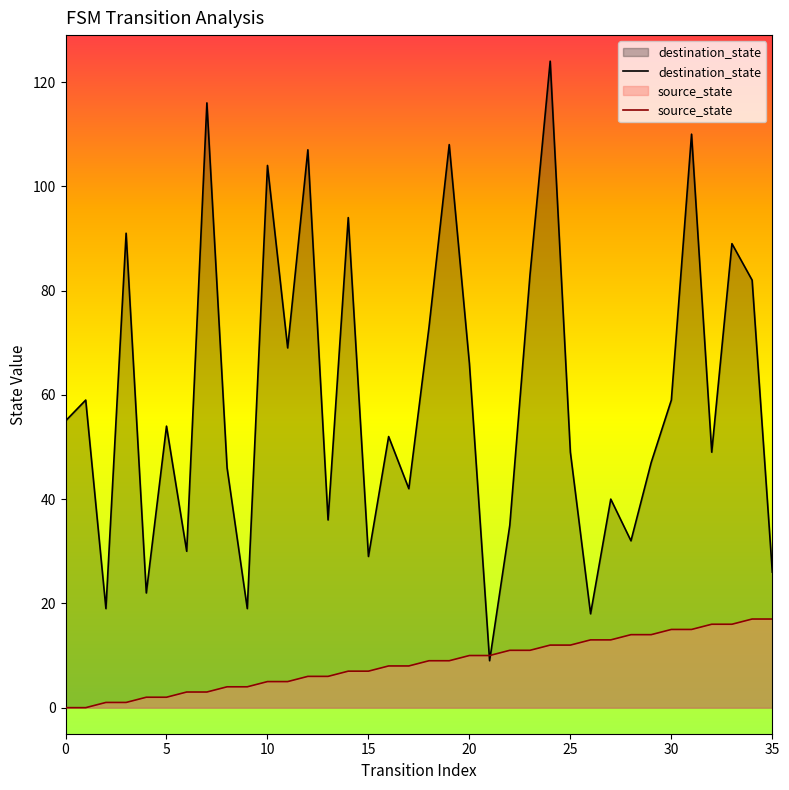

Reading left to right, transcribe all the data shown in this chart.

destination_state: 55	59	19	91	22	54	30	116	46	19	104	69	107	36	94	29	52	42	73	108	66	9	35	83	124	49	18	40	32	47	59	110	49	89	82	26
source_state: 0	0	1	1	2	2	3	3	4	4	5	5	6	6	7	7	8	8	9	9	10	10	11	11	12	12	13	13	14	14	15	15	16	16	17	17